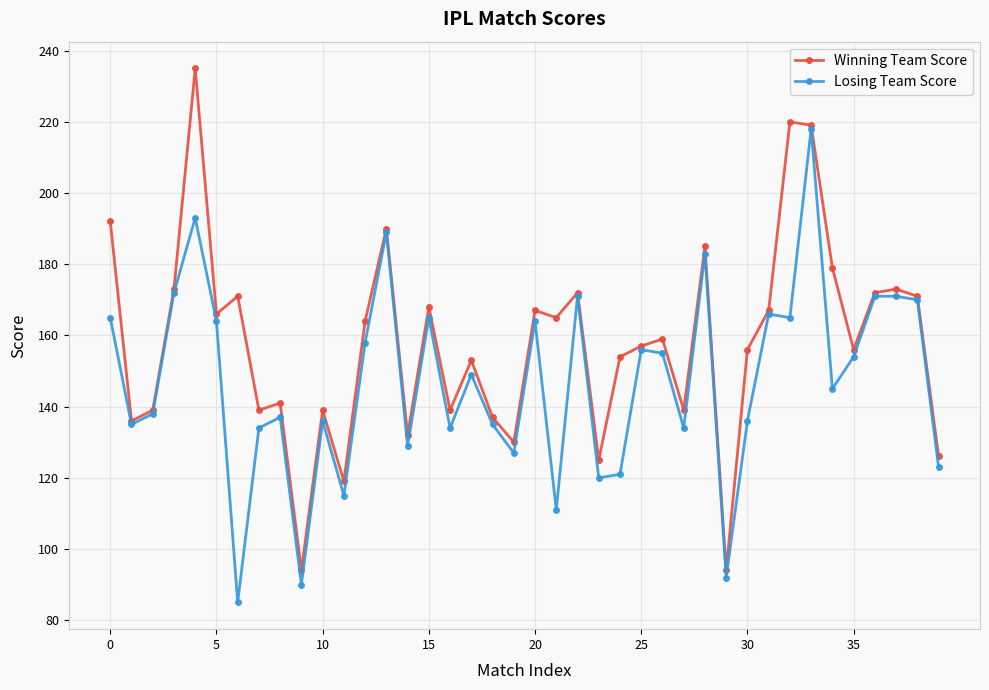

What is the maximum value for Losing Team Score?

218